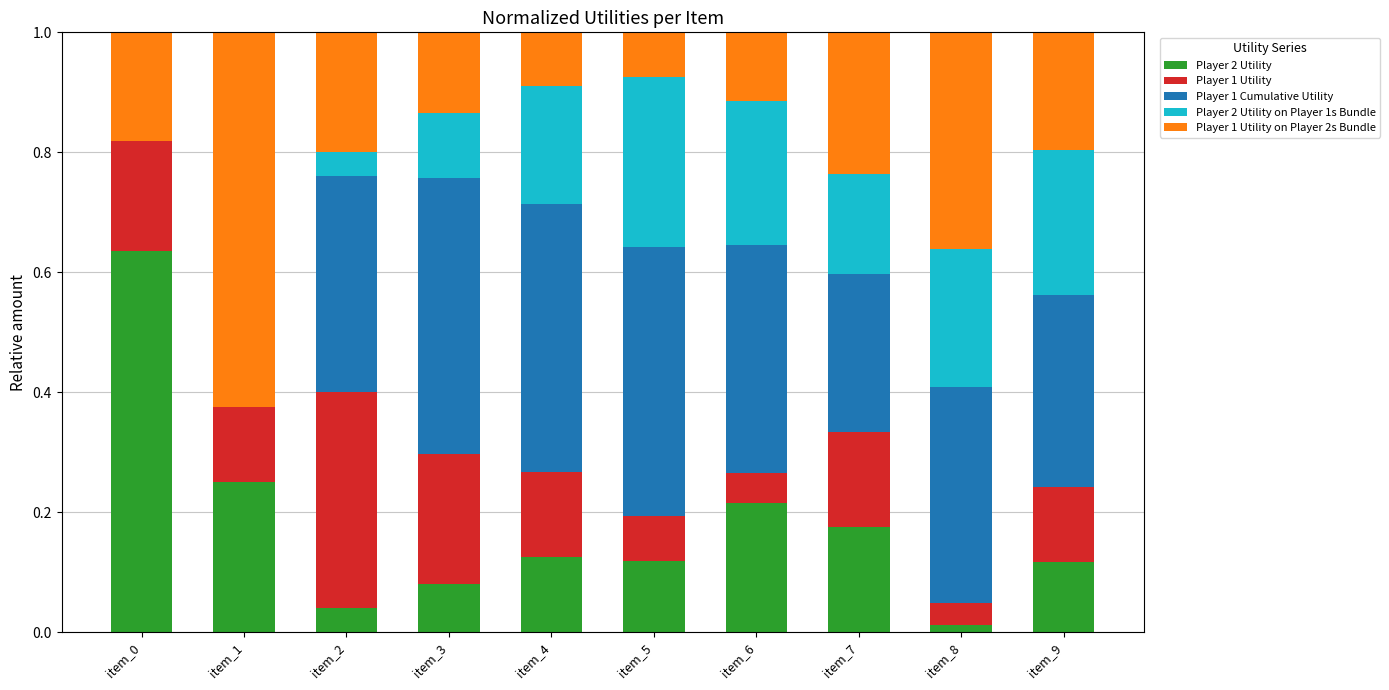

What is the sum of all Player 2 Utility values?

1.8